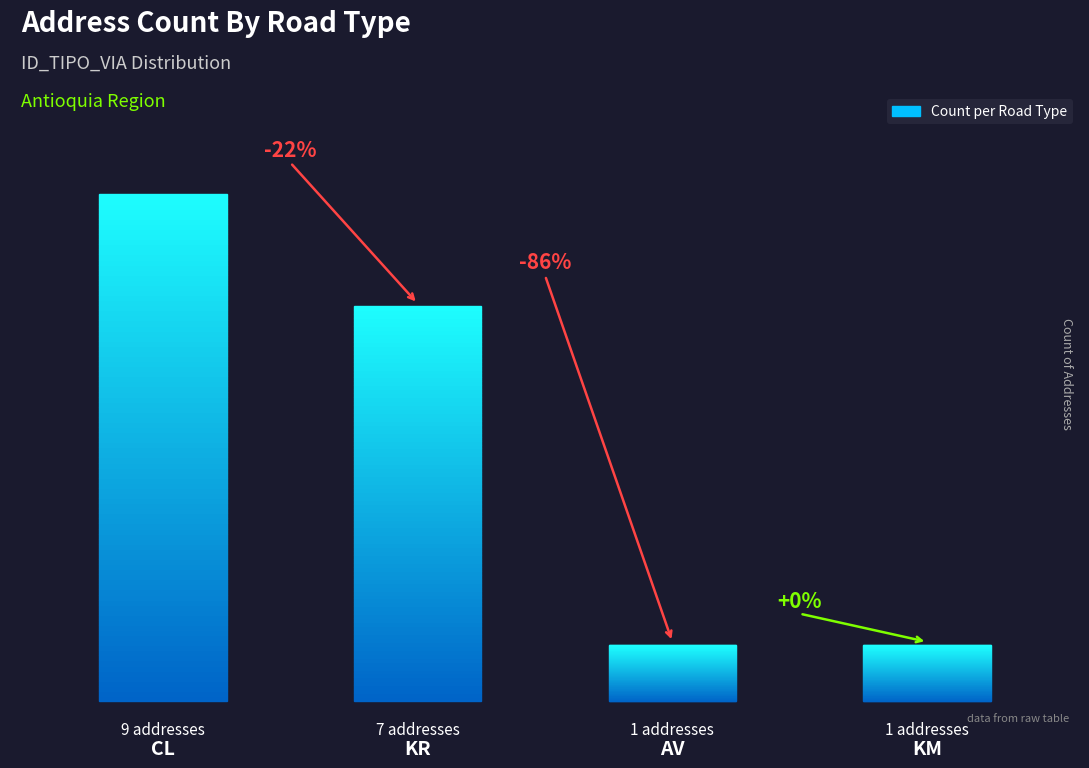

What is the label of the 1st bar from the right?

KM